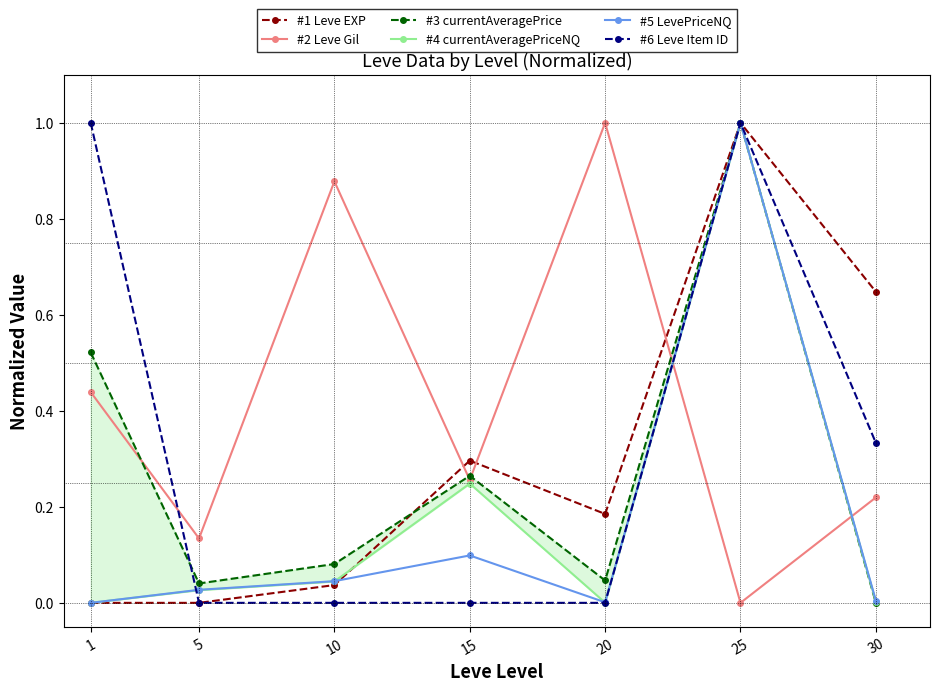

Where is the first local minimum for #2 Leve Gil?

5